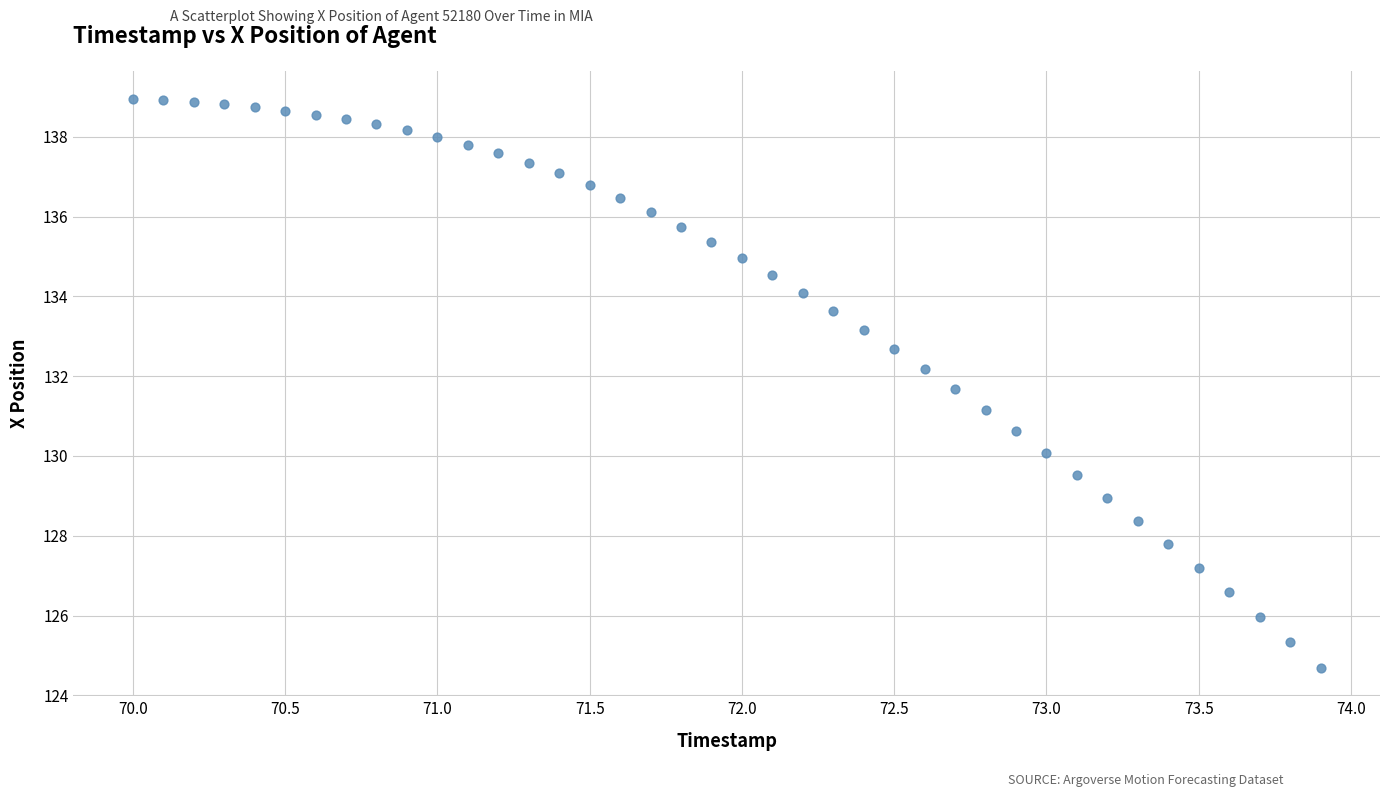

What Y value in the scatter plot is closest to 131?

131.2